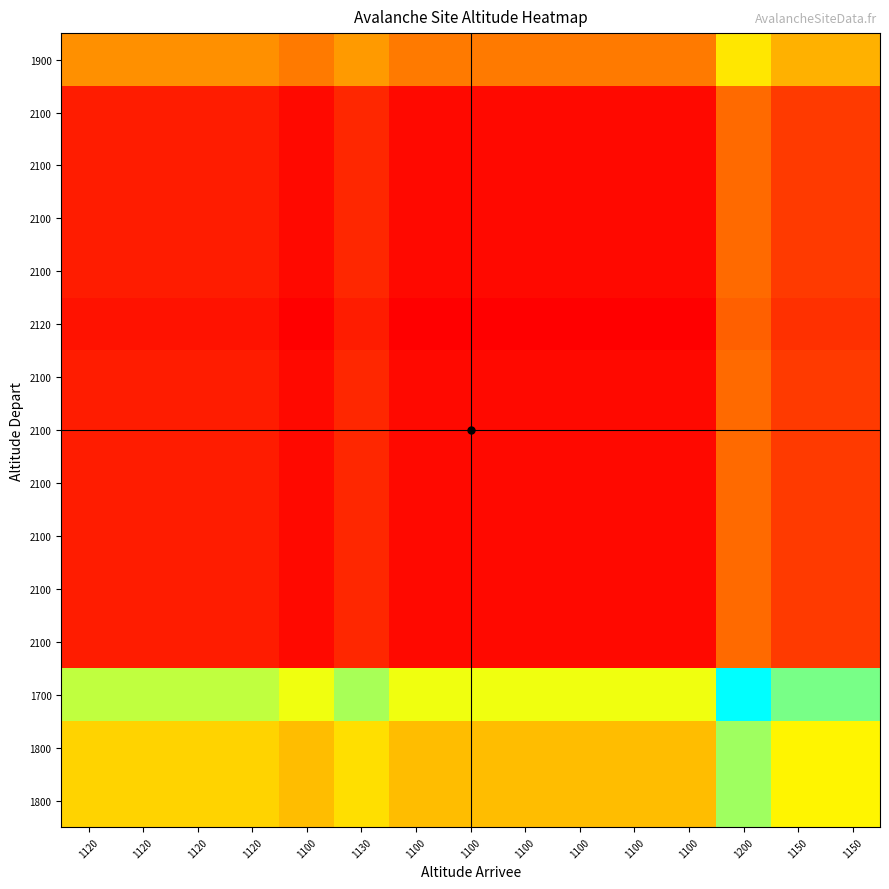

At how many categories does at least one series exceed 0?

15